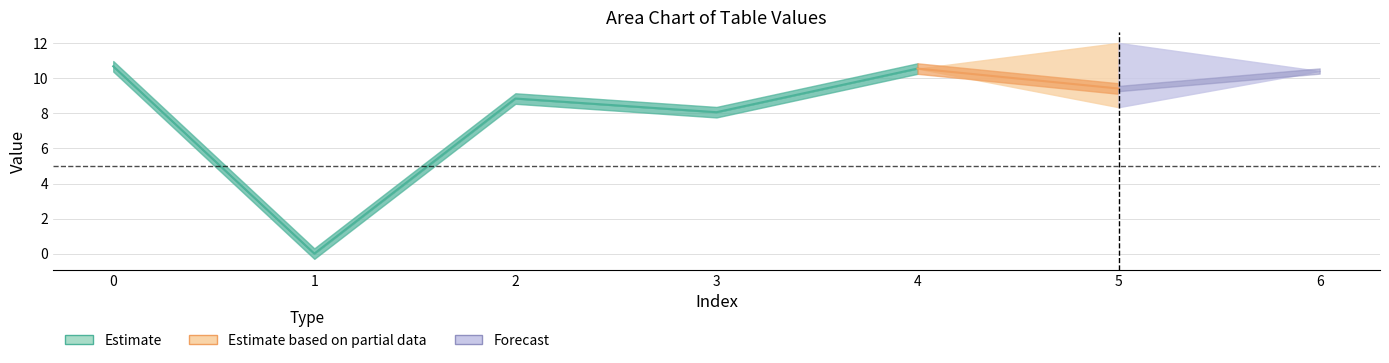

How many values in the col_2 series exceed 9?

4